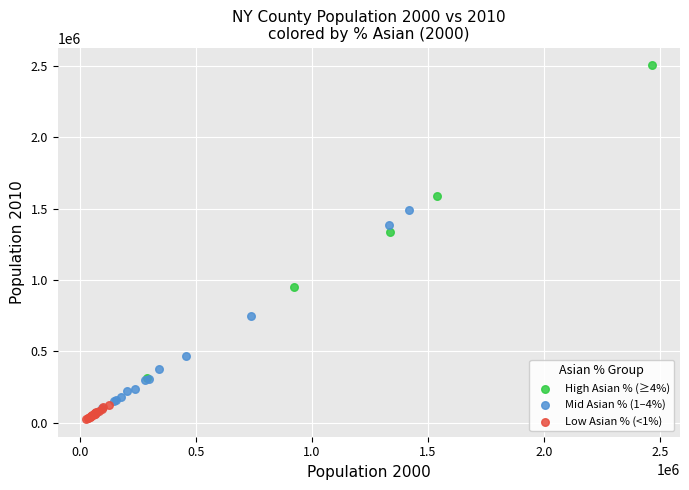

Which series contains the highest Y value?

High Asian % (≥4%)